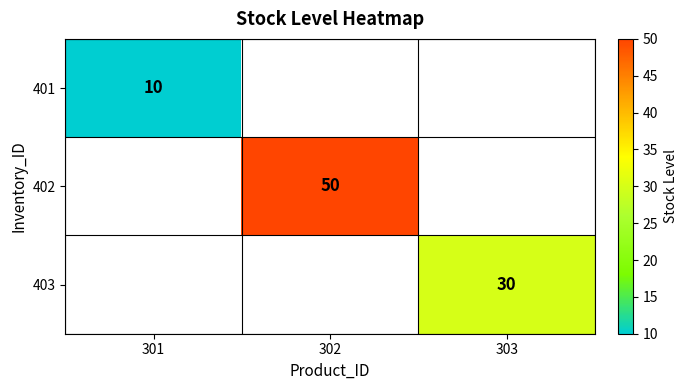

Which label corresponds to the smallest value in the chart?

301